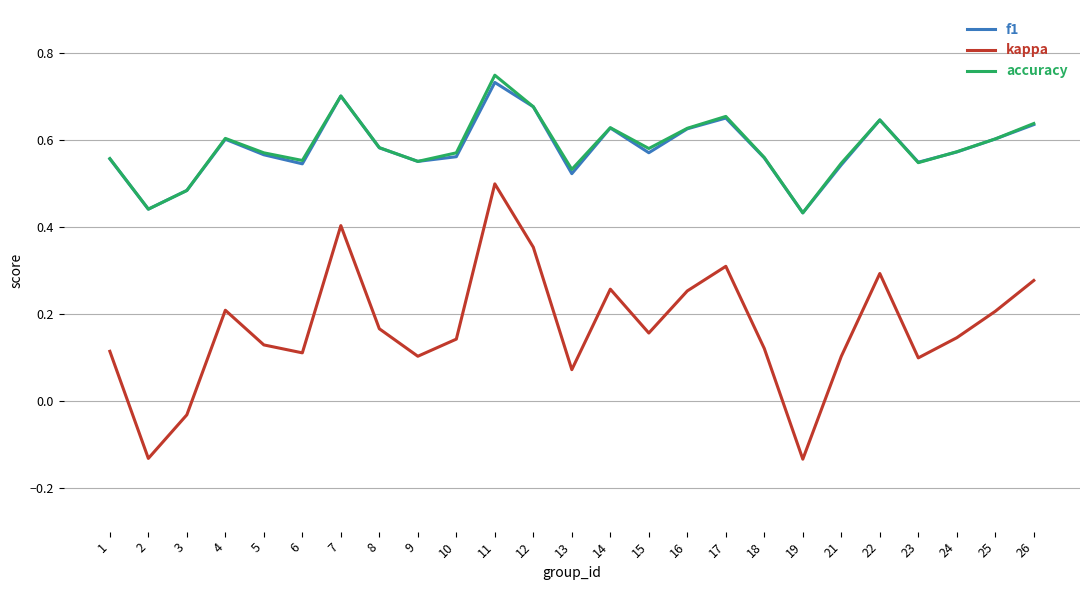

Is it true that accuracy equals 0.4 at 2?

True